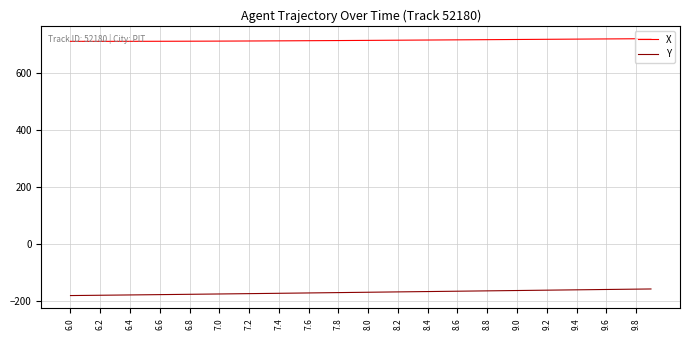

True or false: Y and X intersect in this chart.

False